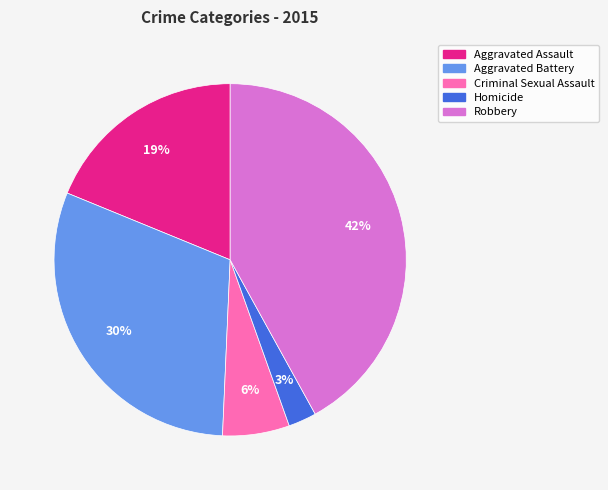

Which slice is the smallest?

Homicide